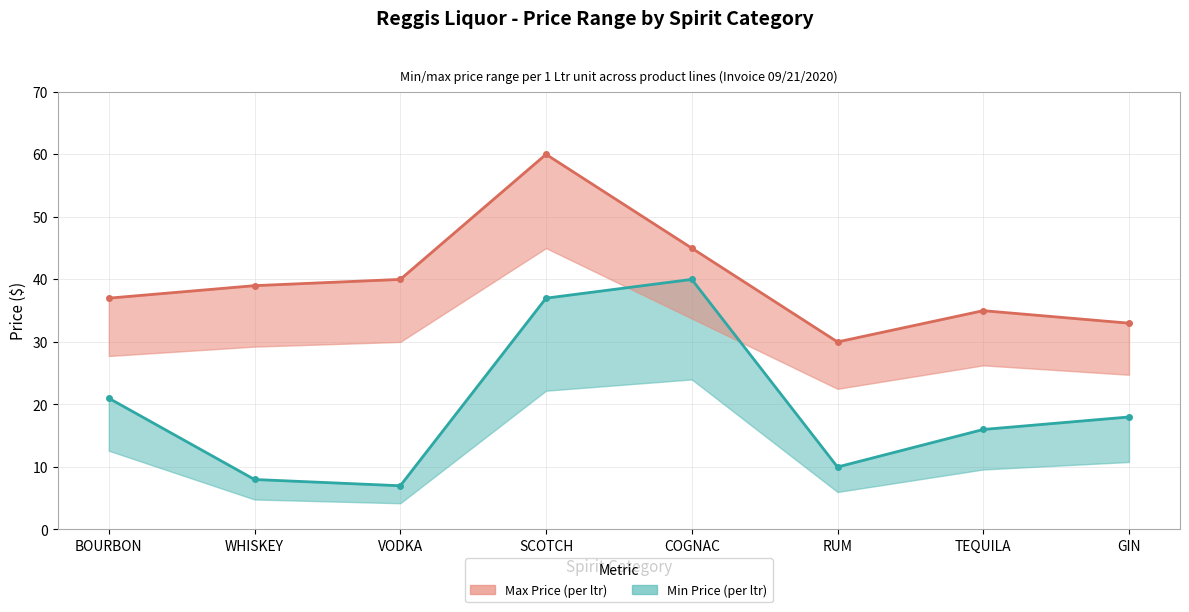

What is the sum of all Max Price values?

318.9